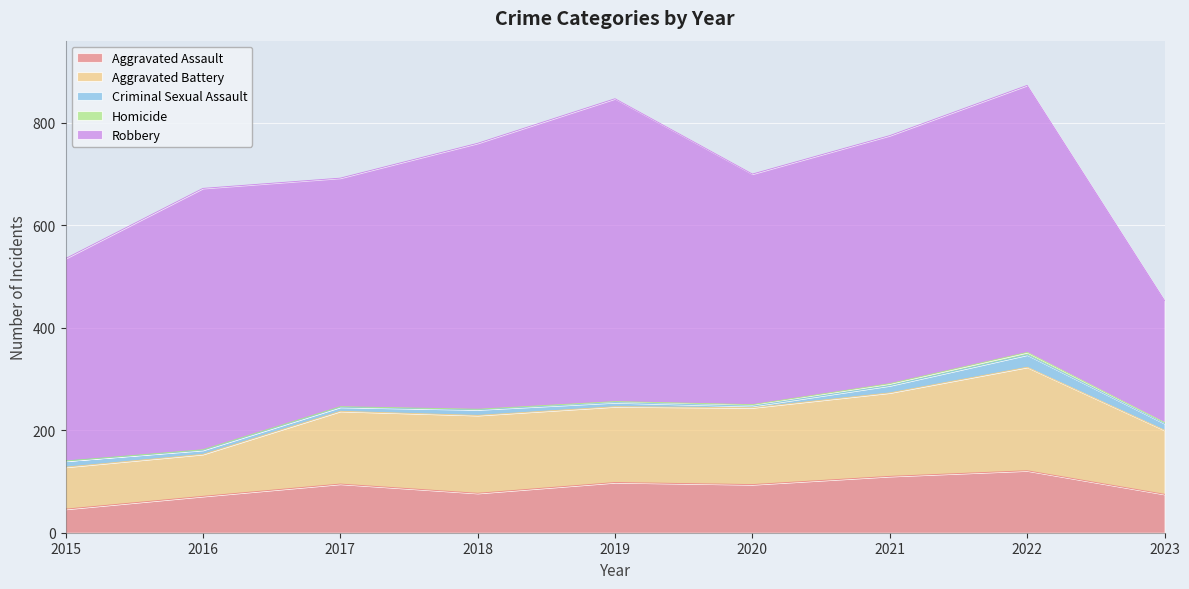

List the labels in order of Criminal Sexual Assault value, largest first.

2022, 2021, 2023, 2015, 2018, 2016, 2017, 2019, 2020